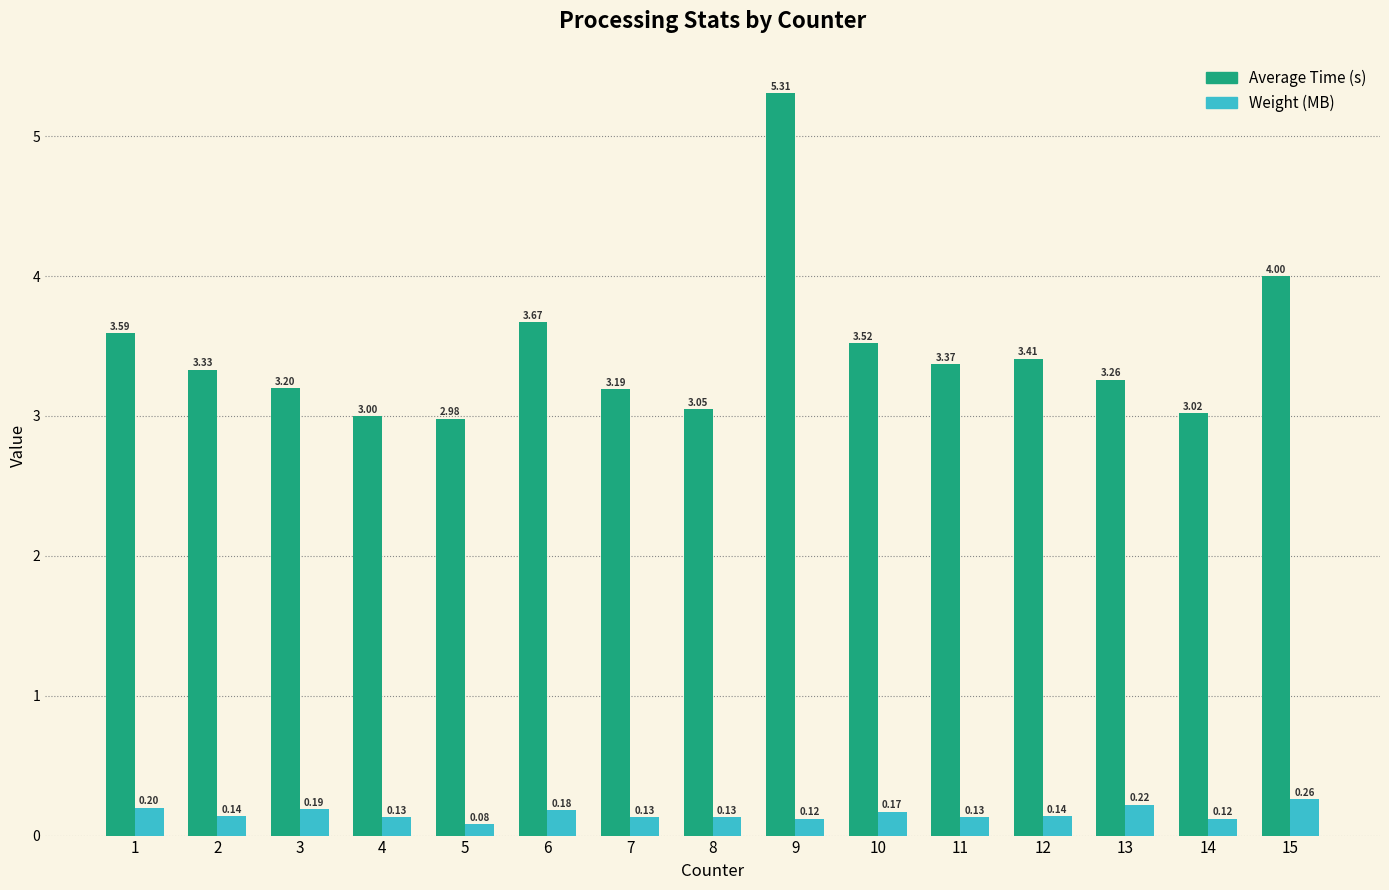

What is the value of the Weight (MB) bar at the 6th from the left?

0.2